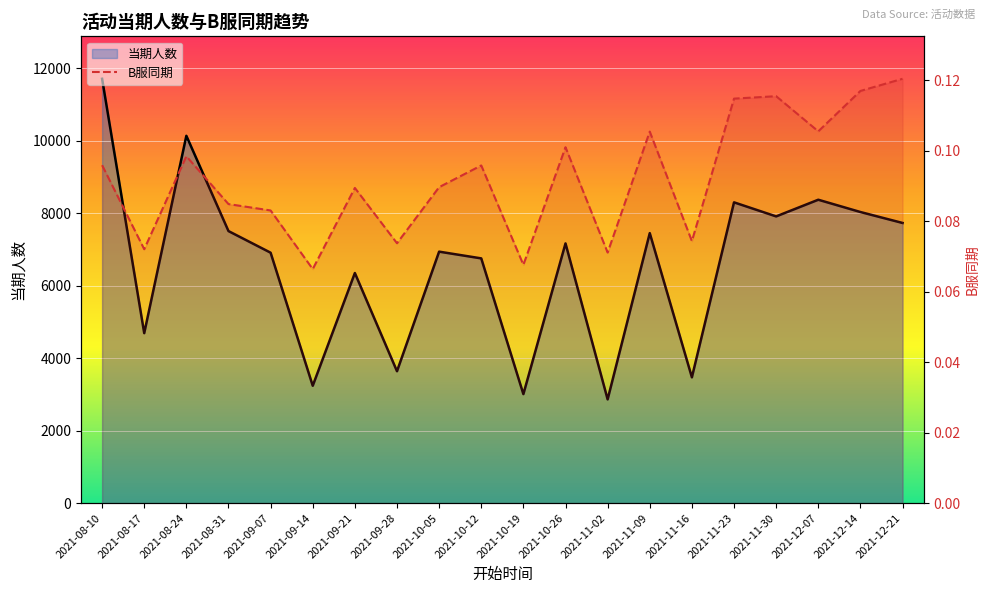

How many interior local peaks does the B服同期 series have?

6